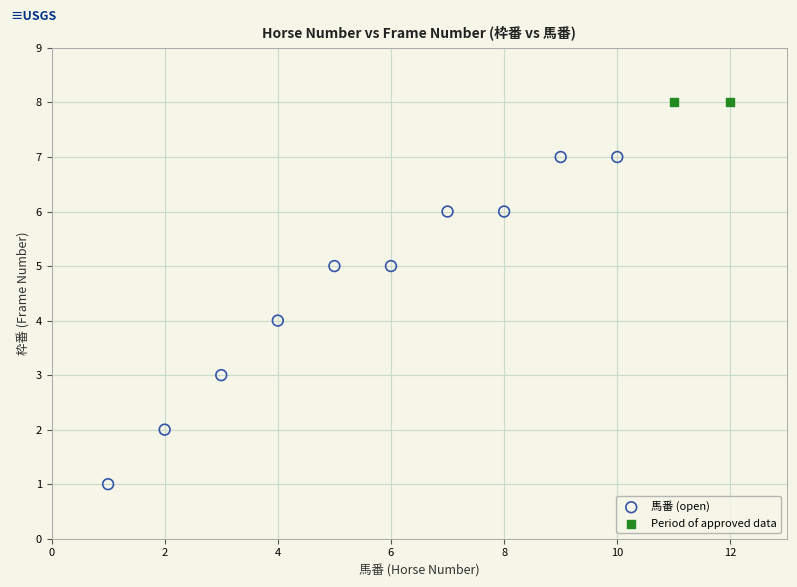

Which series contains the lowest Y value?

馬番 (open)